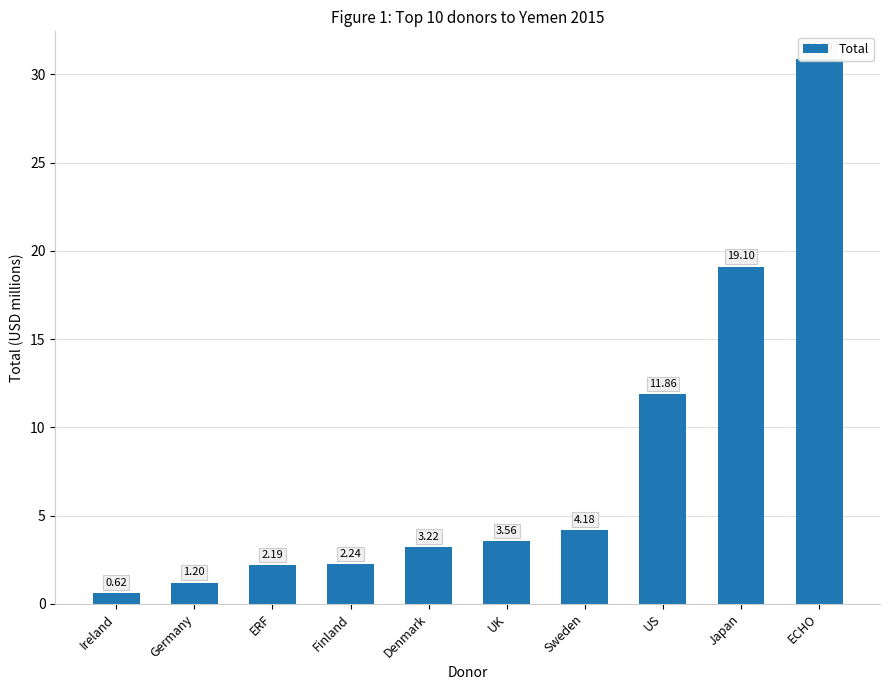

Read the value at ECHO.

30.9